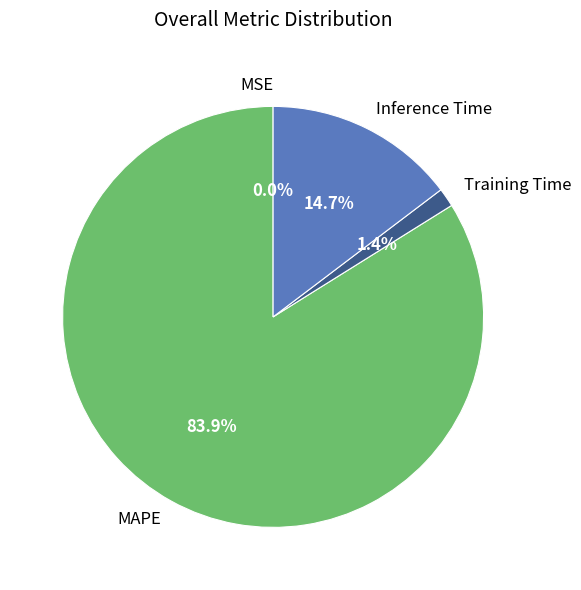

Is the sum of MAPE and MSE greater than half?

Yes